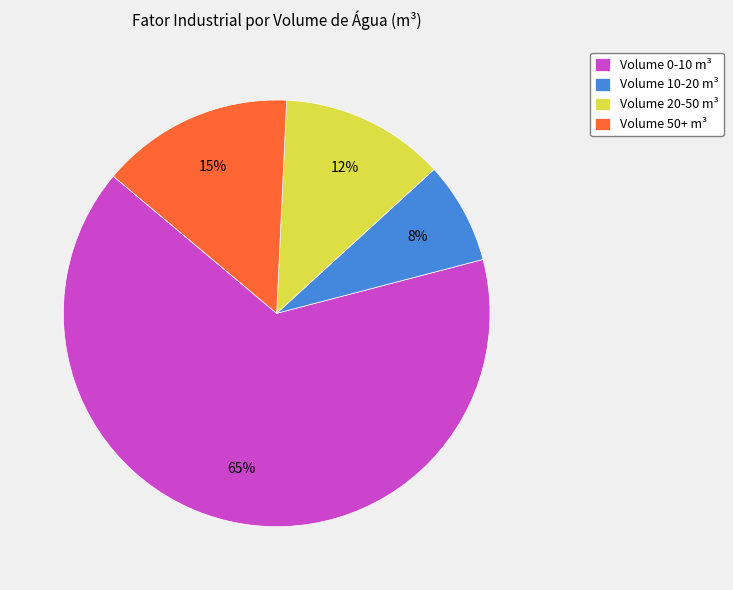

Is there any slice that represents more than half of the pie?

Yes